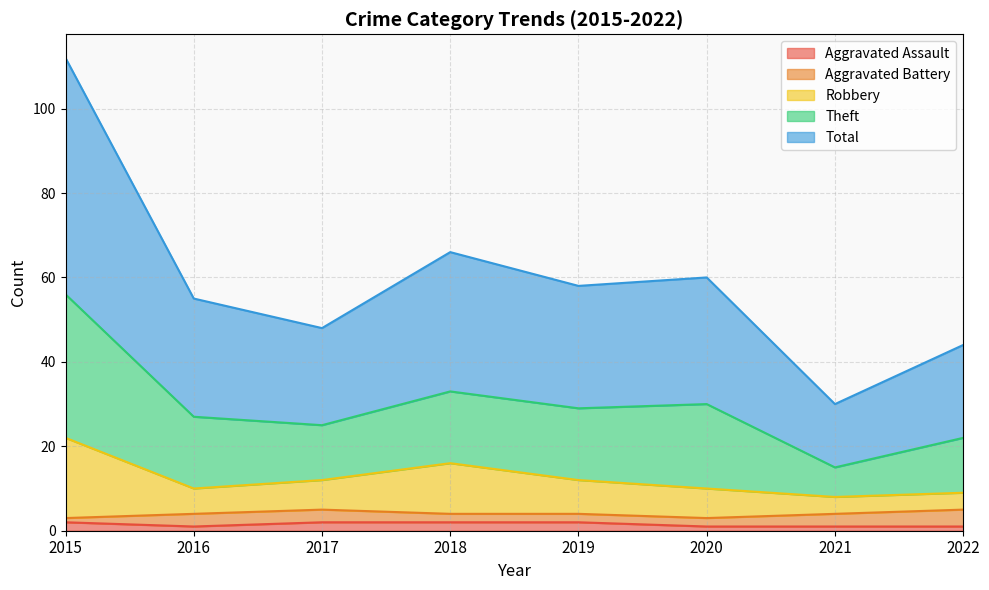

Does the chart have visible grid lines?

Yes